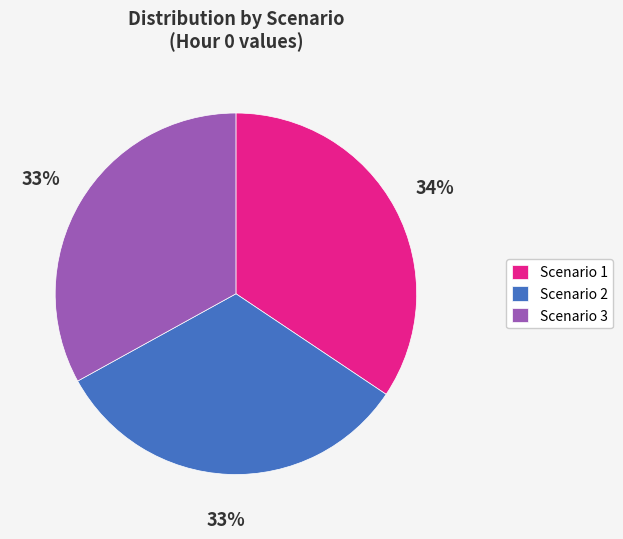

To the nearest percent, what is the combined percentage of Scenario 3 and Scenario 2?

66%